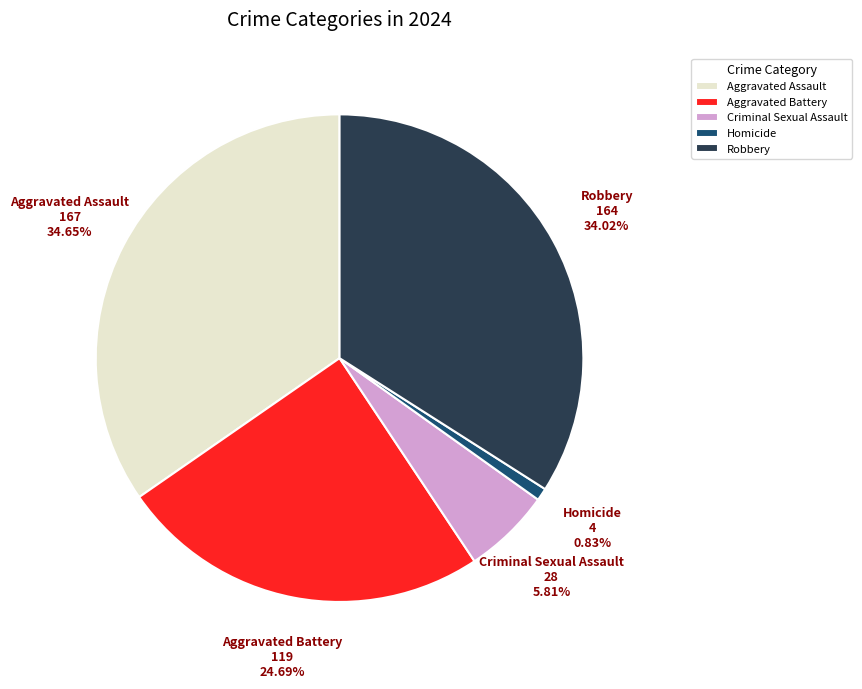

Rank the categories by value from lowest to highest.

Homicide, Criminal Sexual Assault, Aggravated Battery, Robbery, Aggravated Assault